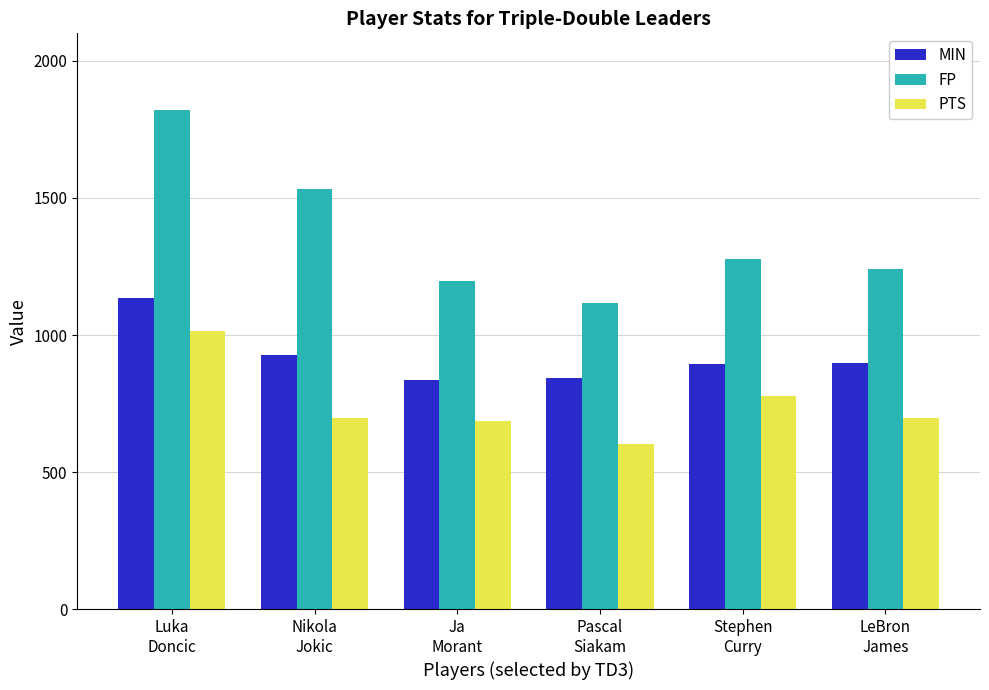

What is the smallest value displayed?

602.0